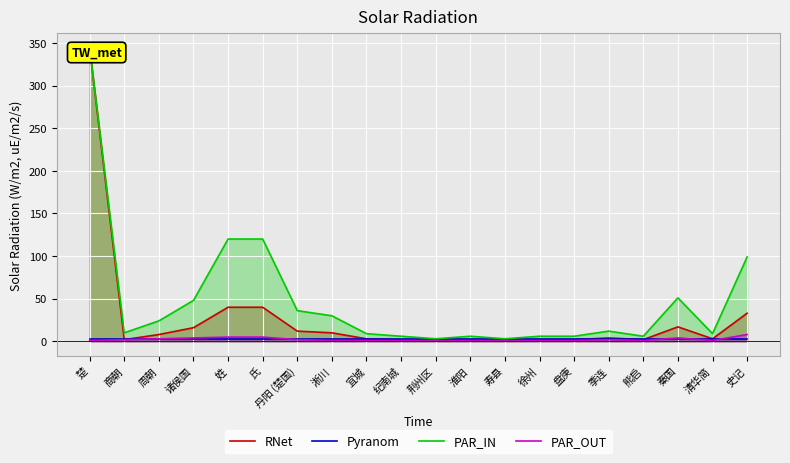

Where is PAR_OUT nearest to the value 4?

诸侯国